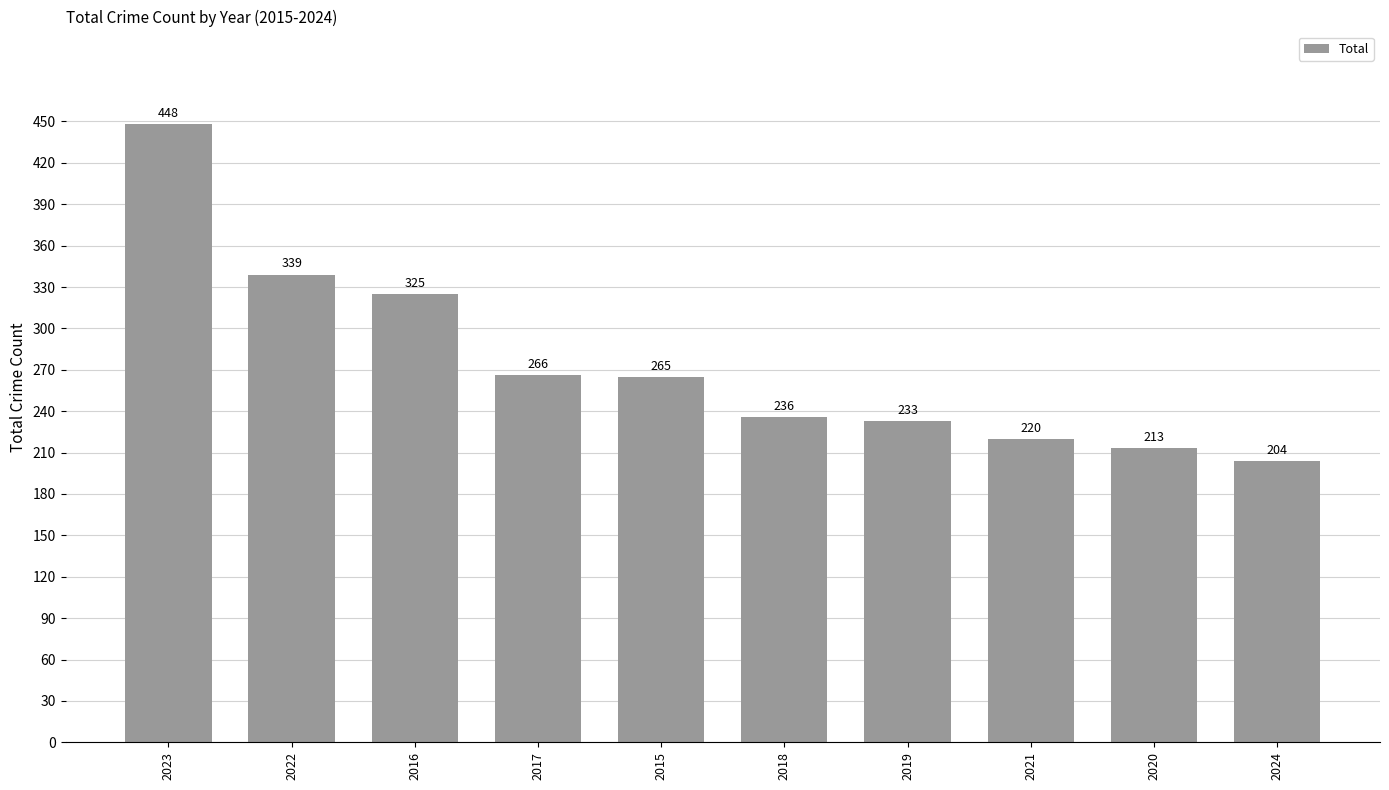

The value at 2022 is 505. True or false?

False